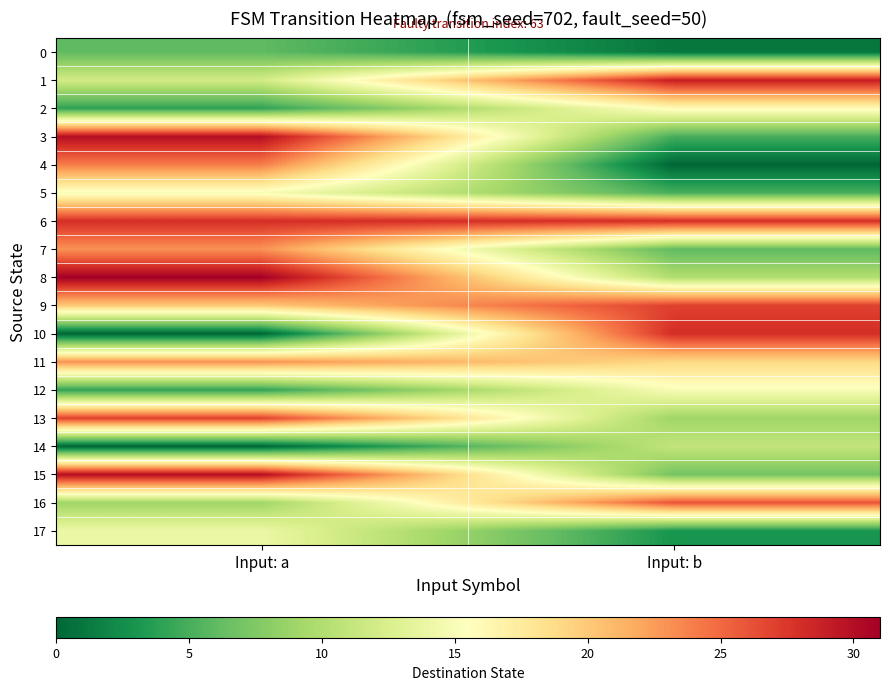

At how many categories does at least one series exceed 12?

2